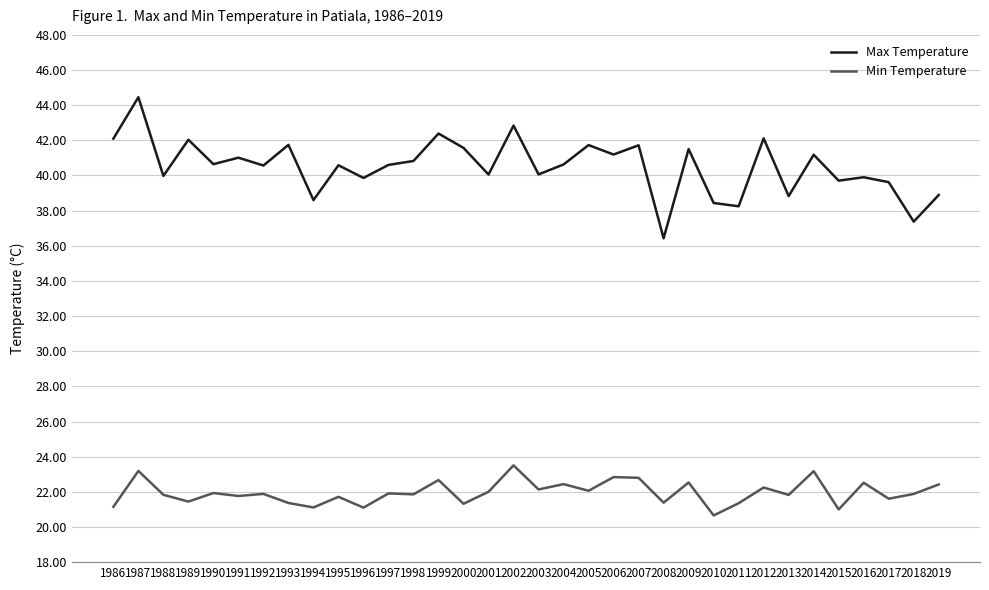

In Max Temperature, how many points are higher than both neighbors (excluding endpoints)?

13